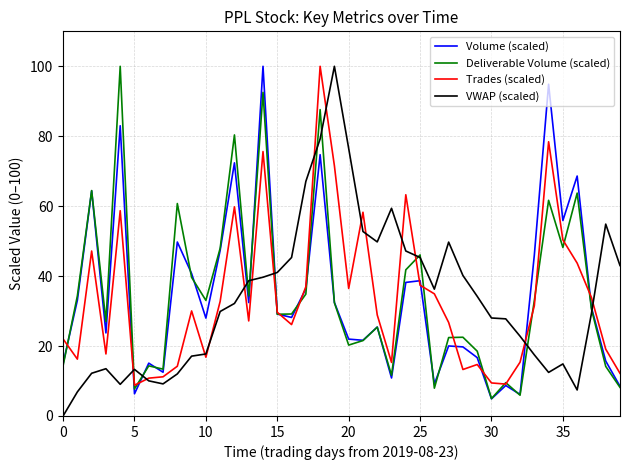

How many times do VWAP (scaled) and Volume (scaled) cross each other?

7